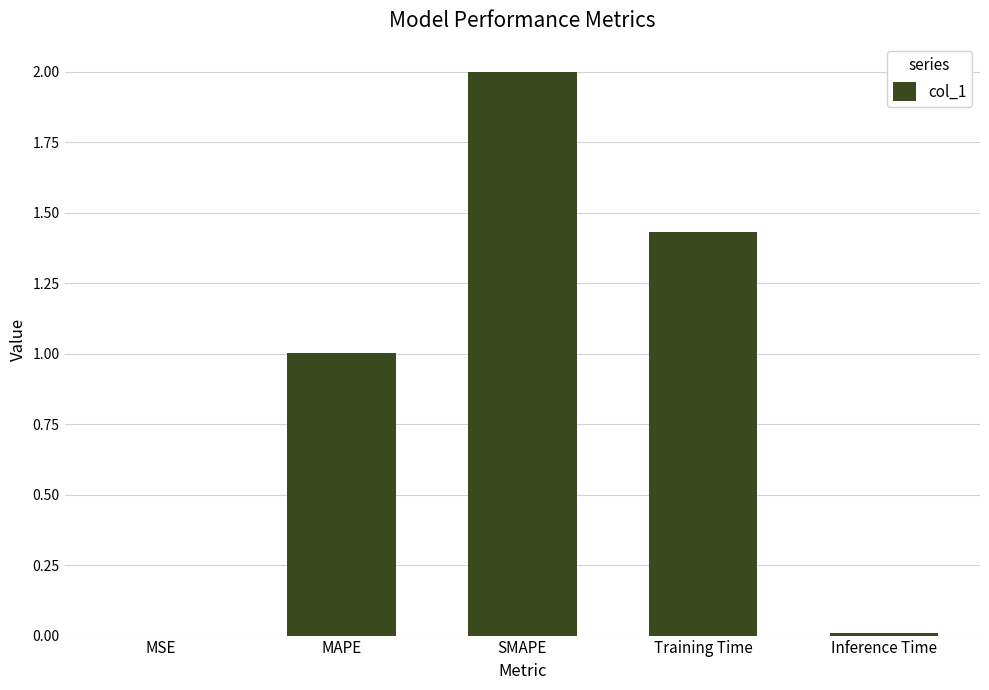

What is the sum of all values?

4.4